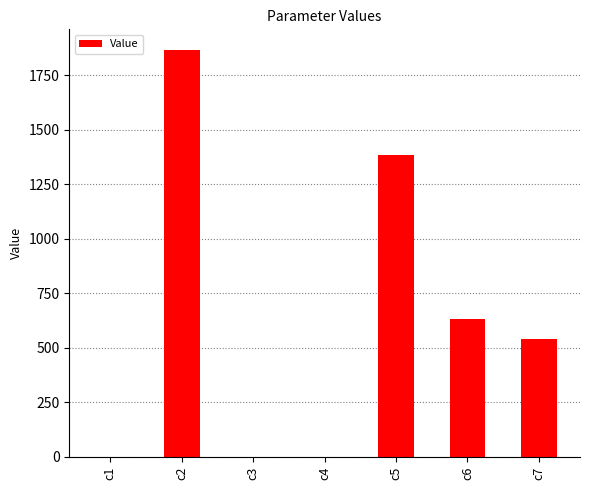

What value does the data have at c4?

0.4